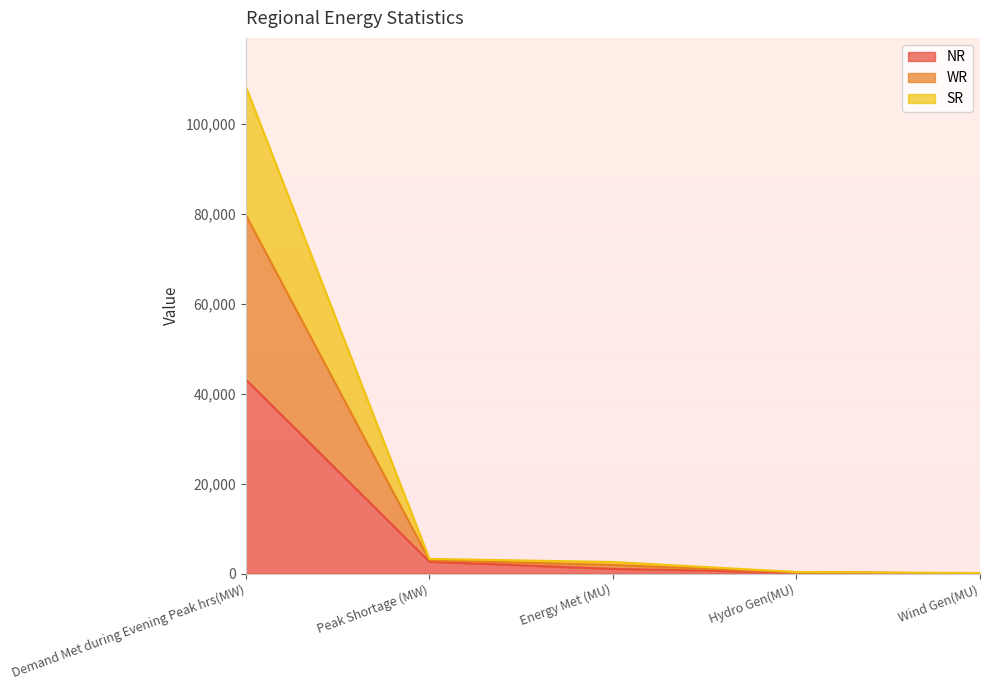

What is the difference between the maximum and minimum values in the NR series?

43129